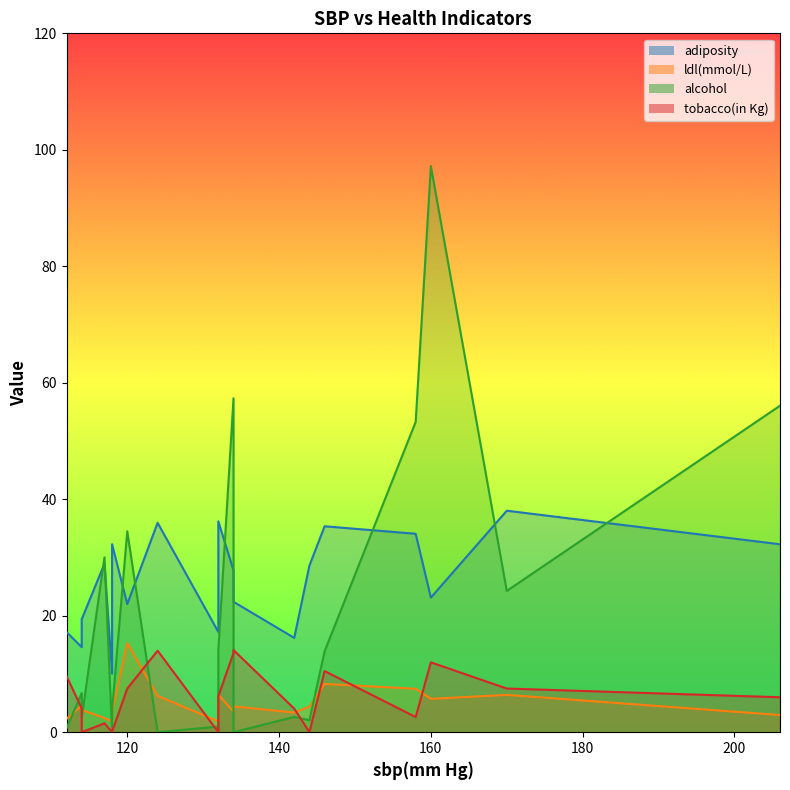

True or false: adiposity has more than 2 interior local peaks.

True